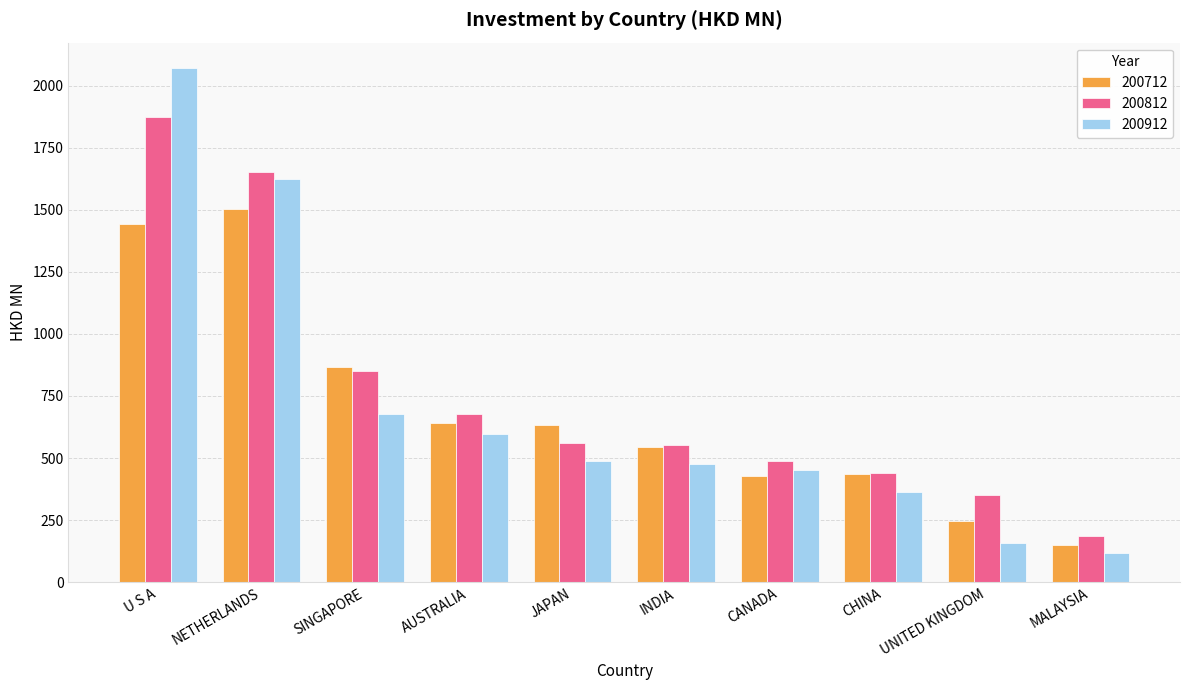

Is it true that 200812 equals 309.4 at SINGAPORE?

False